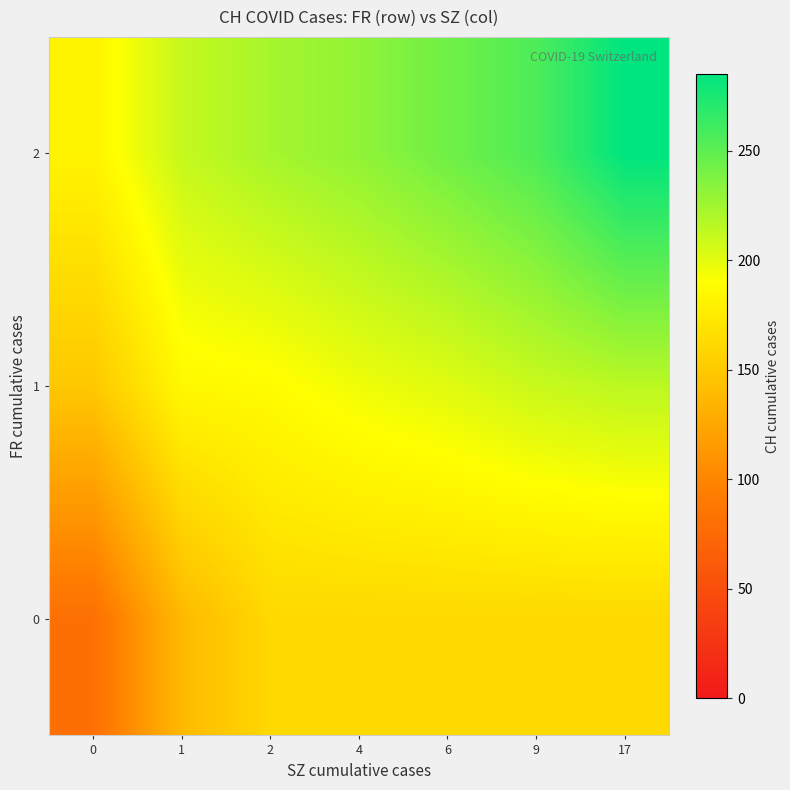

Count the number of categories in the chart.

7